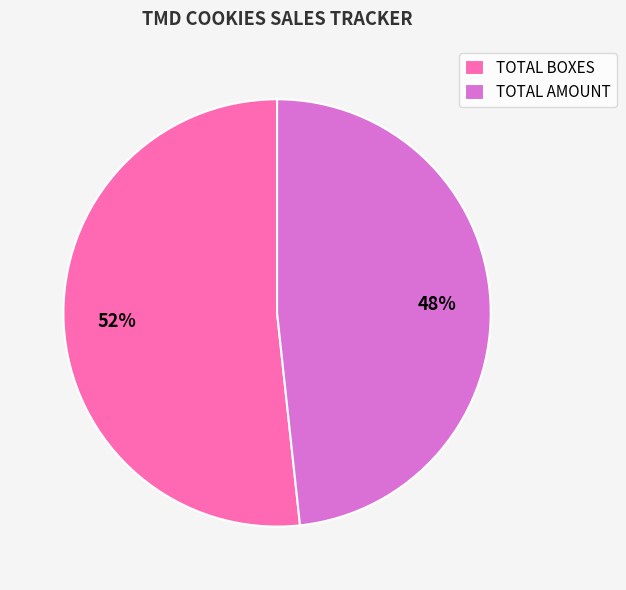

Is it true that TOTAL AMOUNT is 34% of the pie?

False